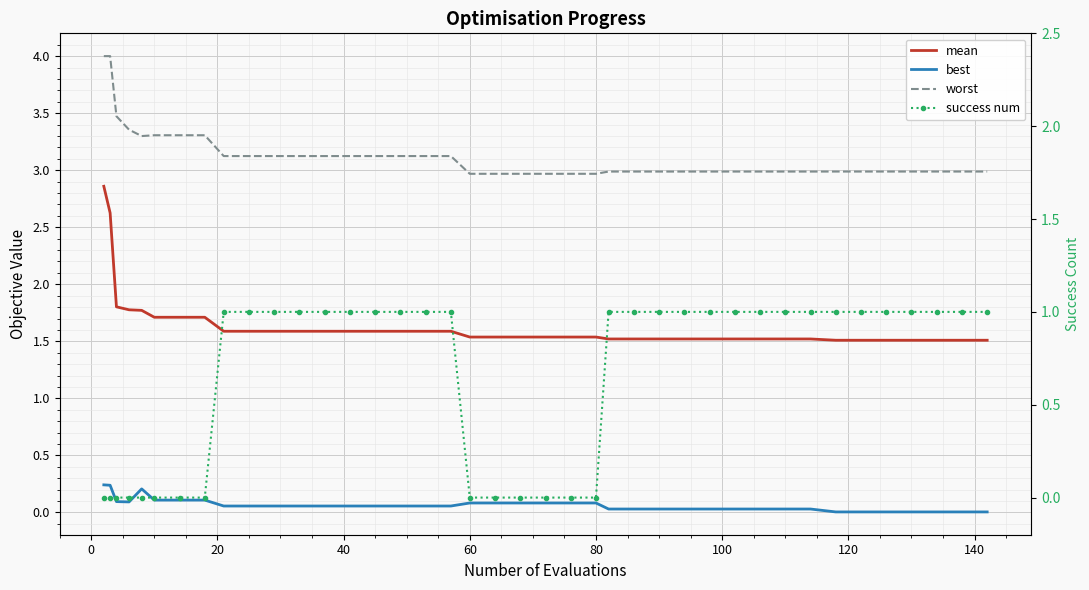

Reading right to left, extract all data points from this chart.

mean: 1.5	1.5	1.5	1.5	1.5	1.5	1.5	1.5	1.5	1.5	1.5	1.5	1.5	1.5	1.5	1.5	1.5	1.5	1.5	1.5	1.5	1.5	1.6	1.6	1.6	1.6	1.6	1.6	1.6	1.6	1.6	1.6	1.7	1.7	1.7	1.8	1.8	1.8	2.6	2.9
best: 0.0	0.0	0.0	0.0	0.0	0.0	0.0	0.0	0.0	0.0	0.0	0.0	0.0	0.0	0.0	0.0	0.1	0.1	0.1	0.1	0.1	0.1	0.1	0.1	0.1	0.1	0.1	0.1	0.1	0.1	0.1	0.1	0.1	0.1	0.1	0.2	0.1	0.1	0.2	0.2
worst: 3.0	3.0	3.0	3.0	3.0	3.0	3.0	3.0	3.0	3.0	3.0	3.0	3.0	3.0	3.0	3.0	3.0	3.0	3.0	3.0	3.0	3.0	3.1	3.1	3.1	3.1	3.1	3.1	3.1	3.1	3.1	3.1	3.3	3.3	3.3	3.3	3.4	3.5	4.0	4.0
success num: 1.0	1.0	1.0	1.0	1.0	1.0	1.0	1.0	1.0	1.0	1.0	1.0	1.0	1.0	1.0	1.0	0.0	0.0	0.0	0.0	0.0	0.0	1.0	1.0	1.0	1.0	1.0	1.0	1.0	1.0	1.0	1.0	0.0	0.0	0.0	0.0	0.0	0.0	0.0	0.0